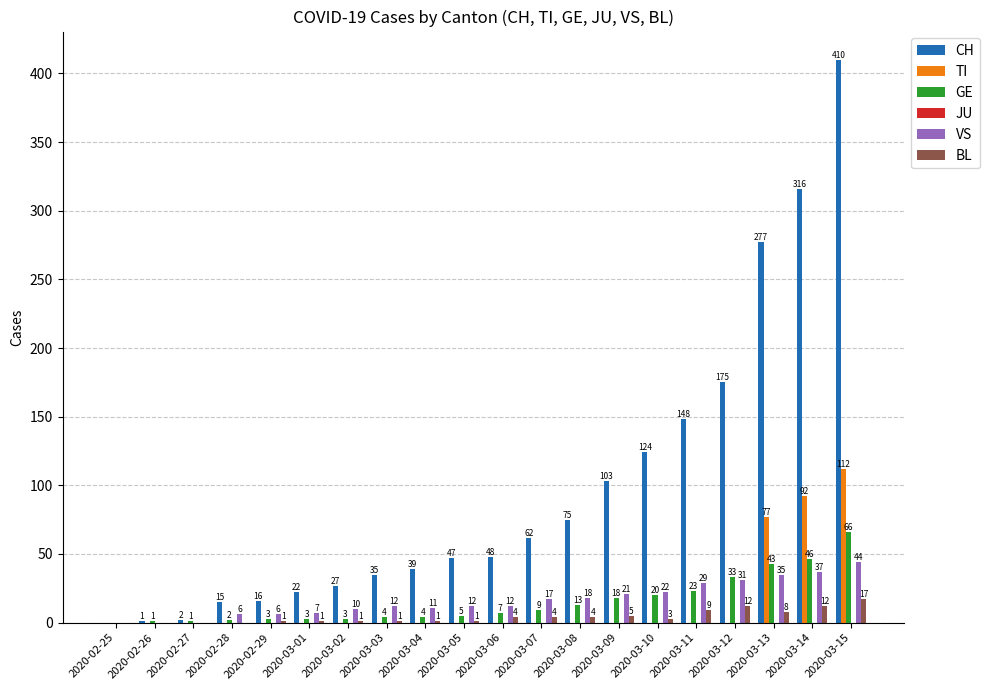

At which label does TI reach its peak?

2020-03-15